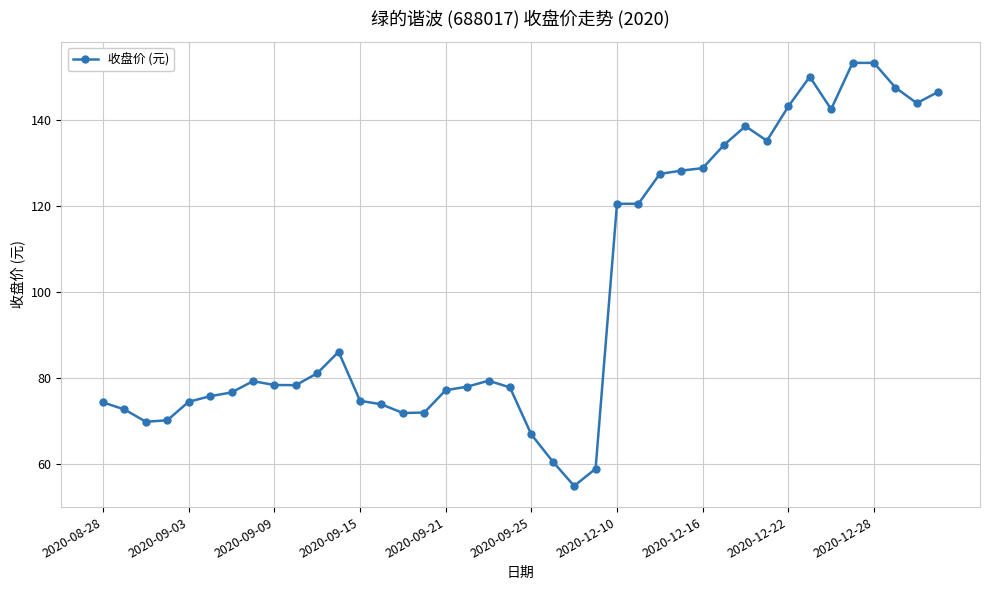

What is the value of the 5th point from the left?

74.5